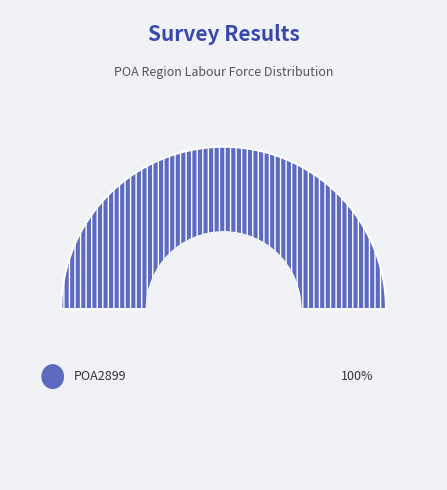

The POA6799 slice represents 13% of the pie. True or false?

False